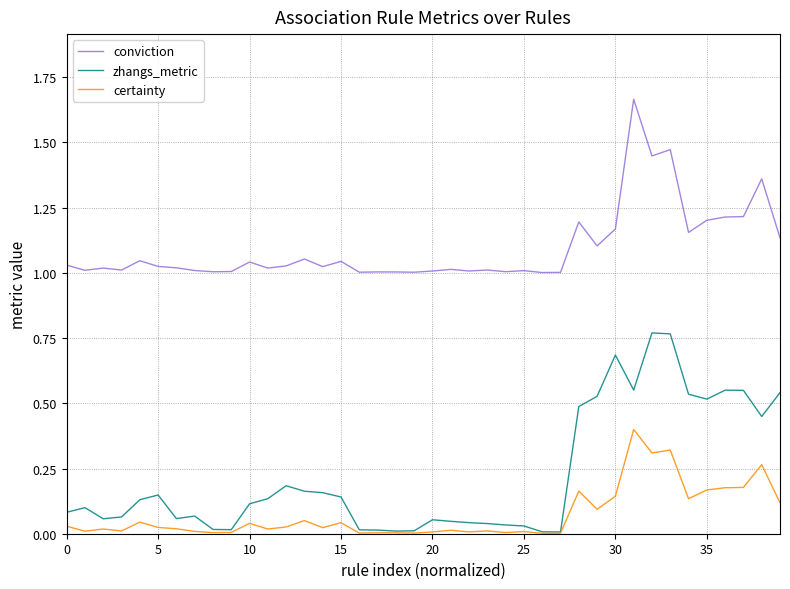

Which series has the widest spread of values?

zhangs_metric